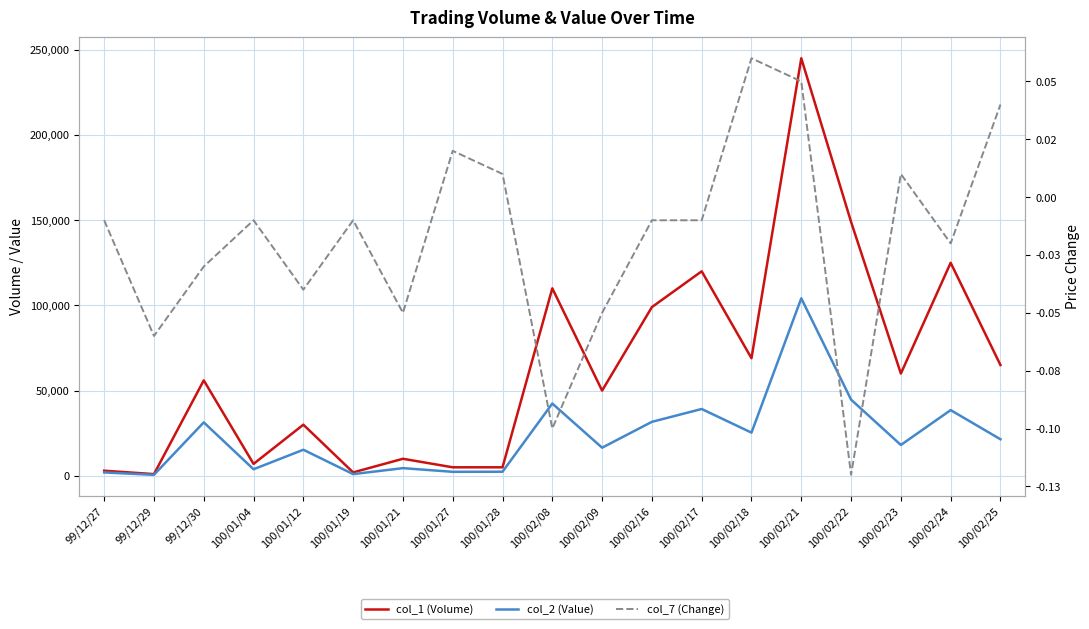

What is the difference between the maximum and minimum values in the col_7 (Change) series?

0.2